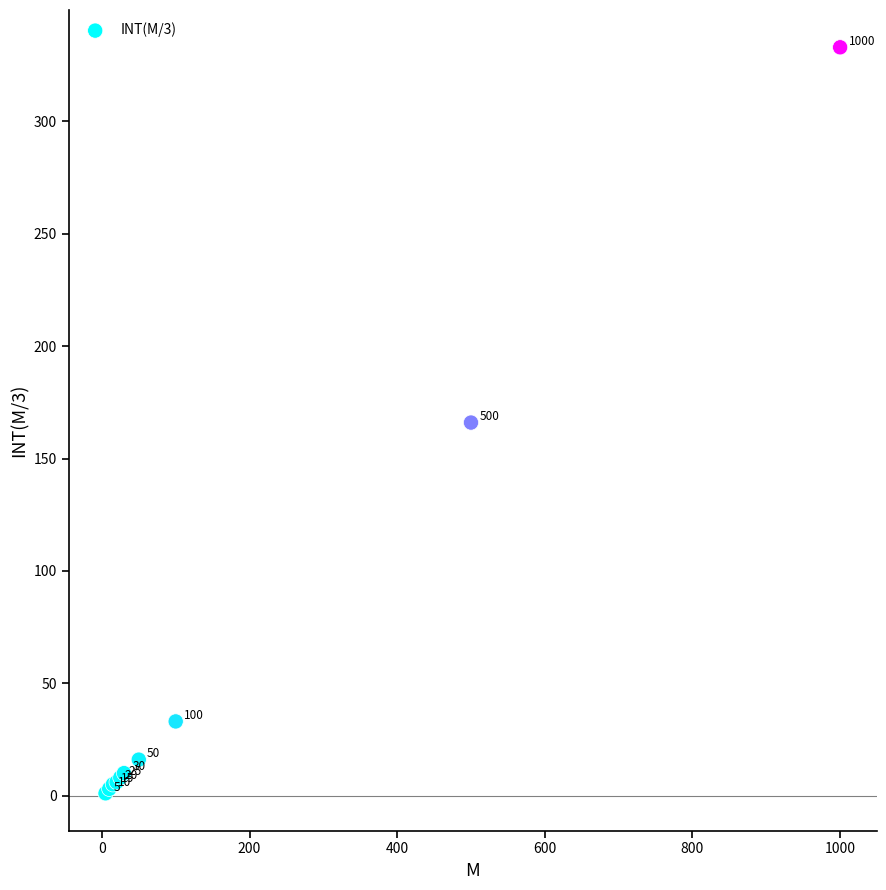

What Y value in the scatter plot is closest to 167?

166